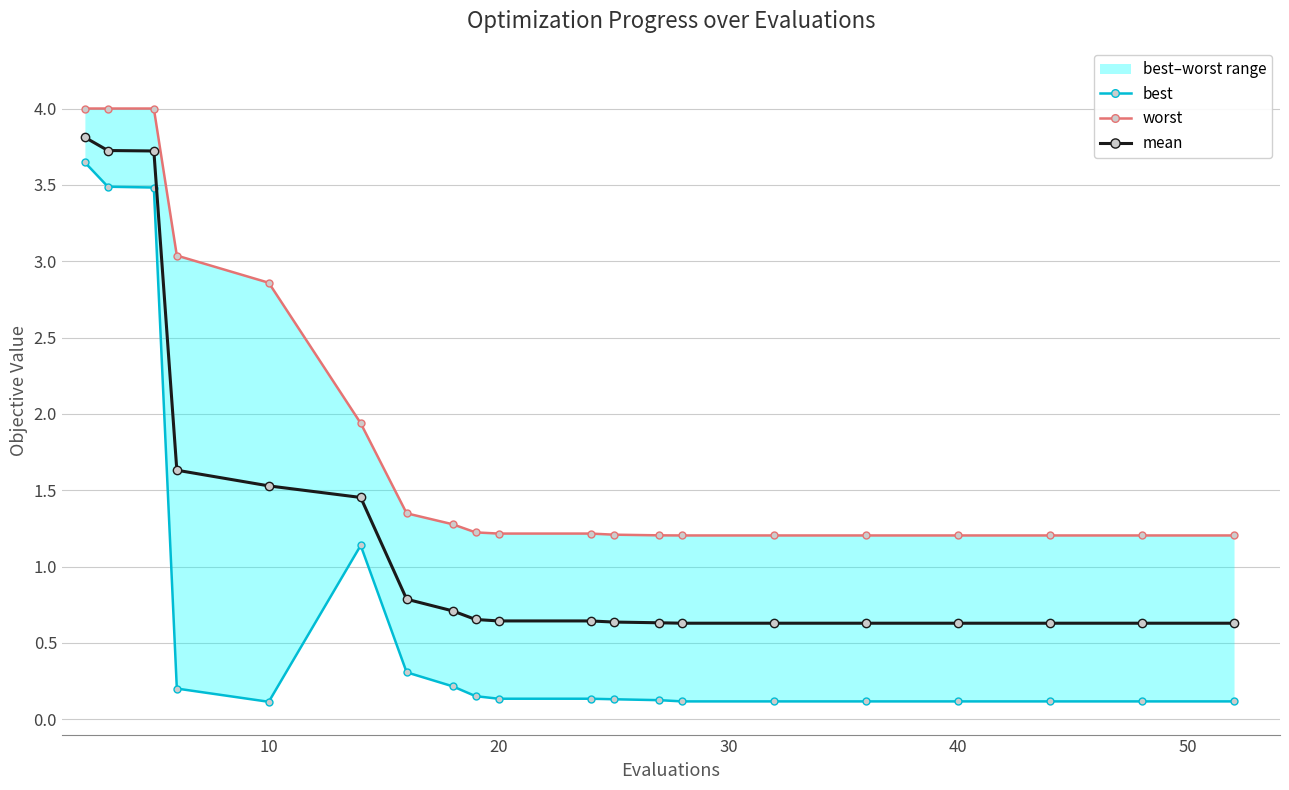

What is the difference between the second highest and minimum values in the best series?

3.4